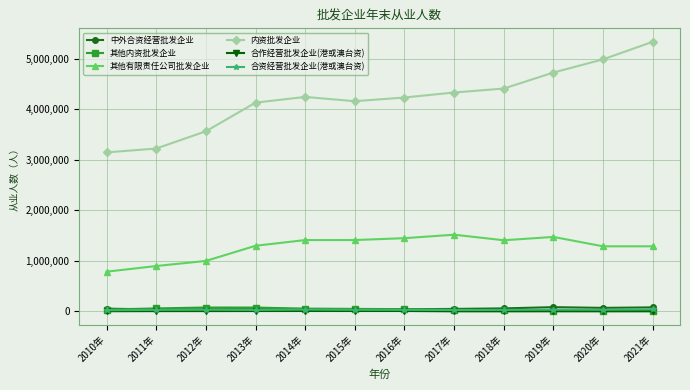

How many lines are shown in the chart?

6